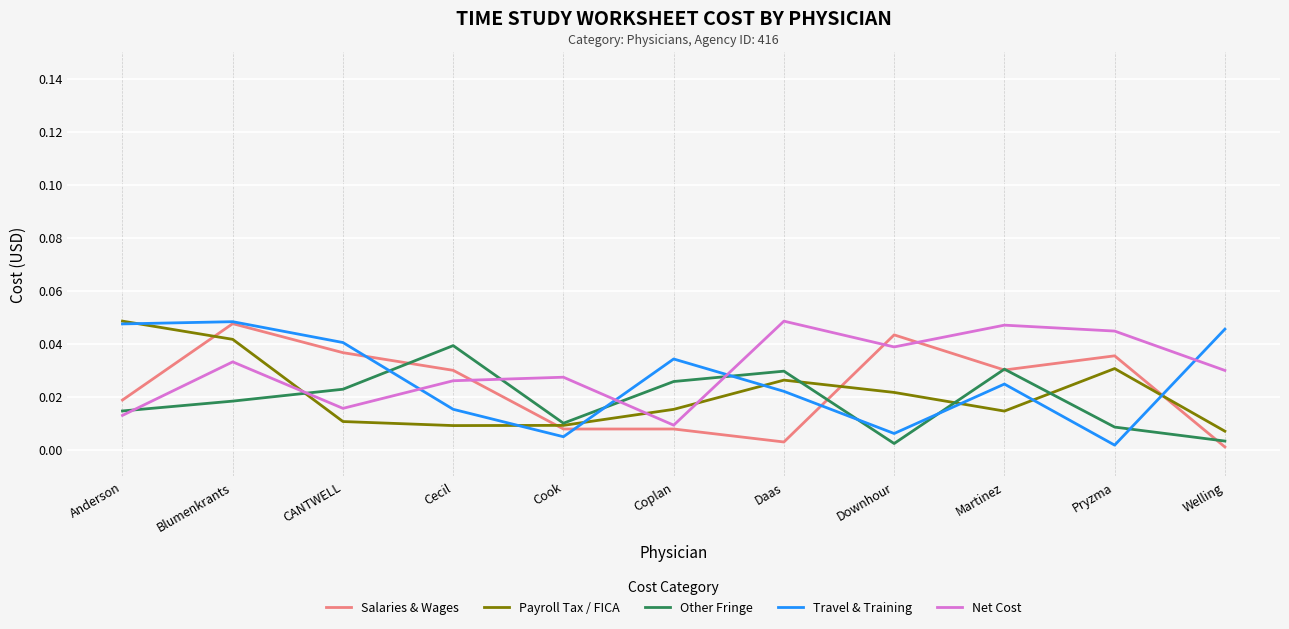

What are all the series names shown in the legend?

Salaries & Wages, Payroll Tax / FICA, Other Fringe, Travel & Training, Net Cost